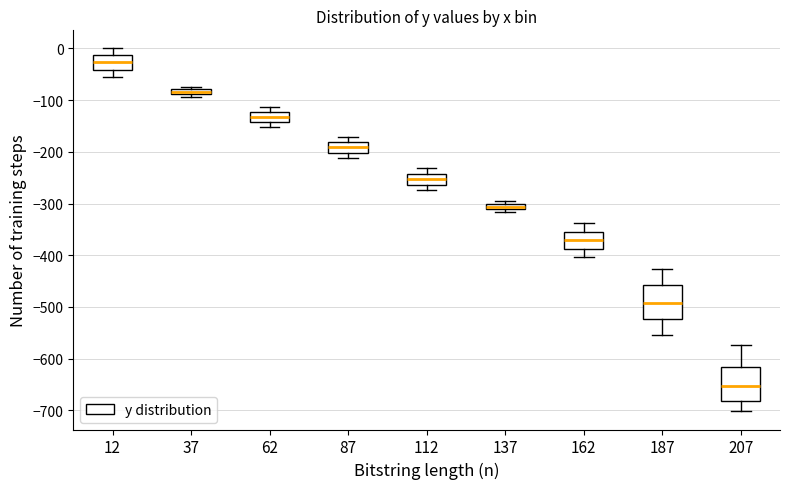

Where does the median line of the box at x = 87 sit on the y-axis? The values are not printed on the chart, so give them approximately, as read against the axis.

-190